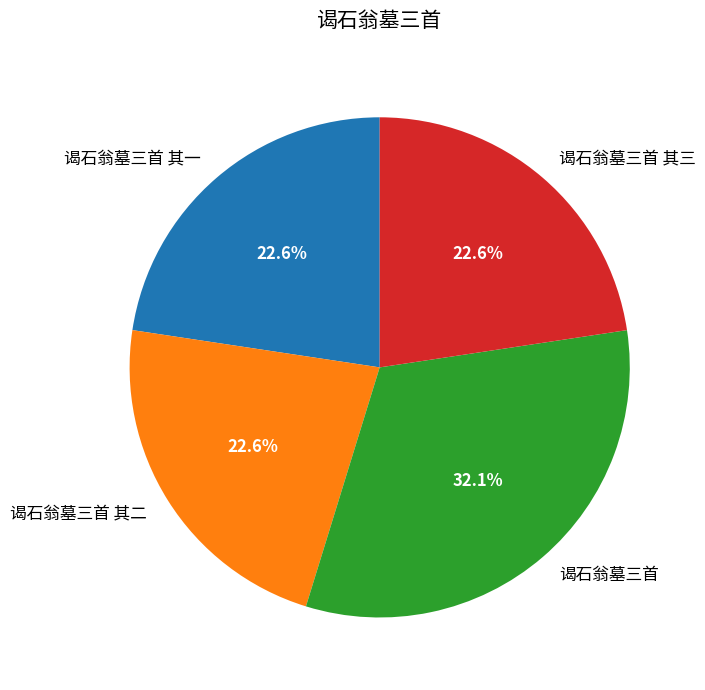

Which slice is the largest?

谒石翁墓三首